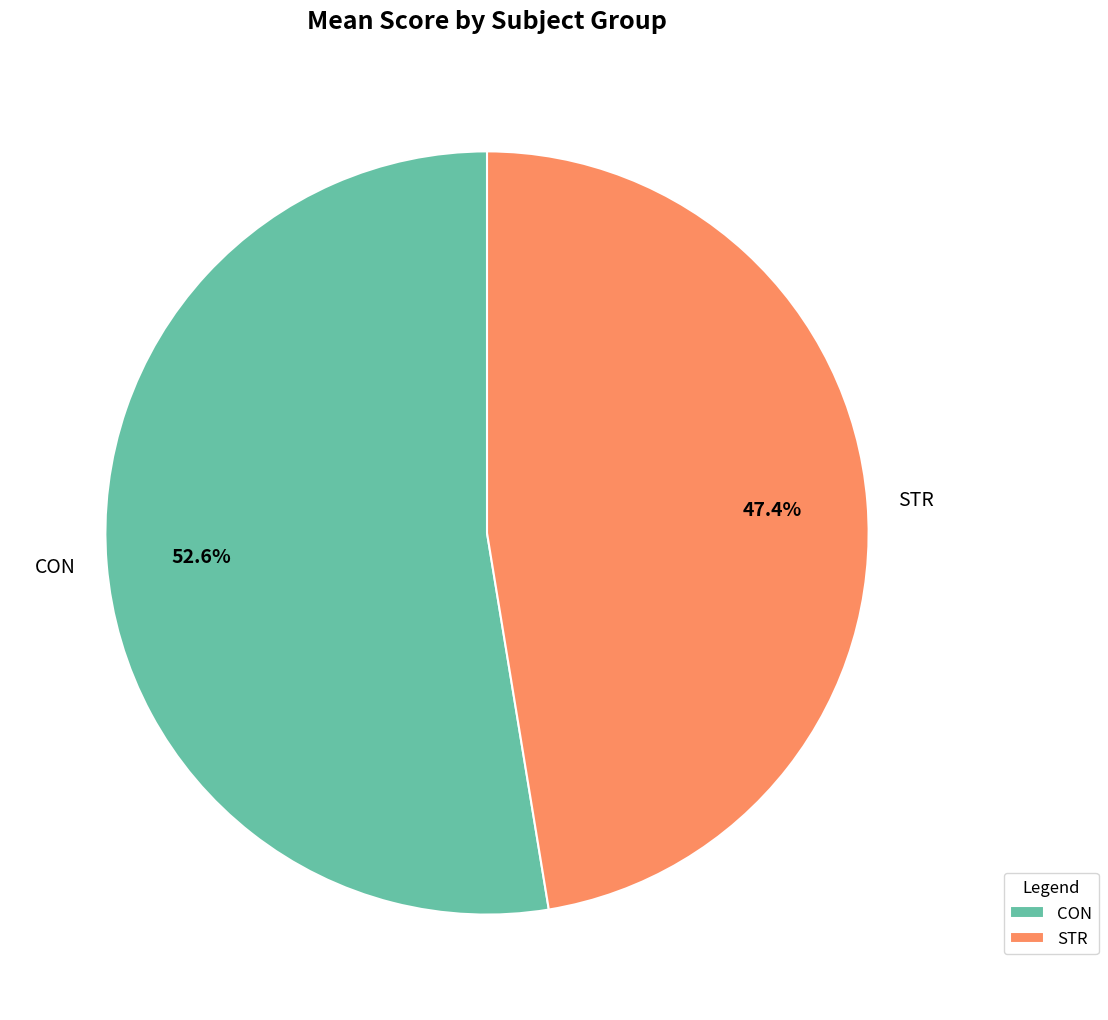

Do CON and STR together represent more than half of the pie?

Yes